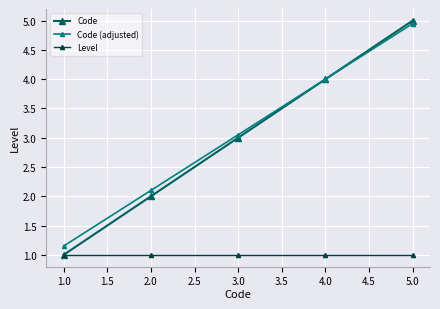

What is the label of the 2nd point from the left?

2.0